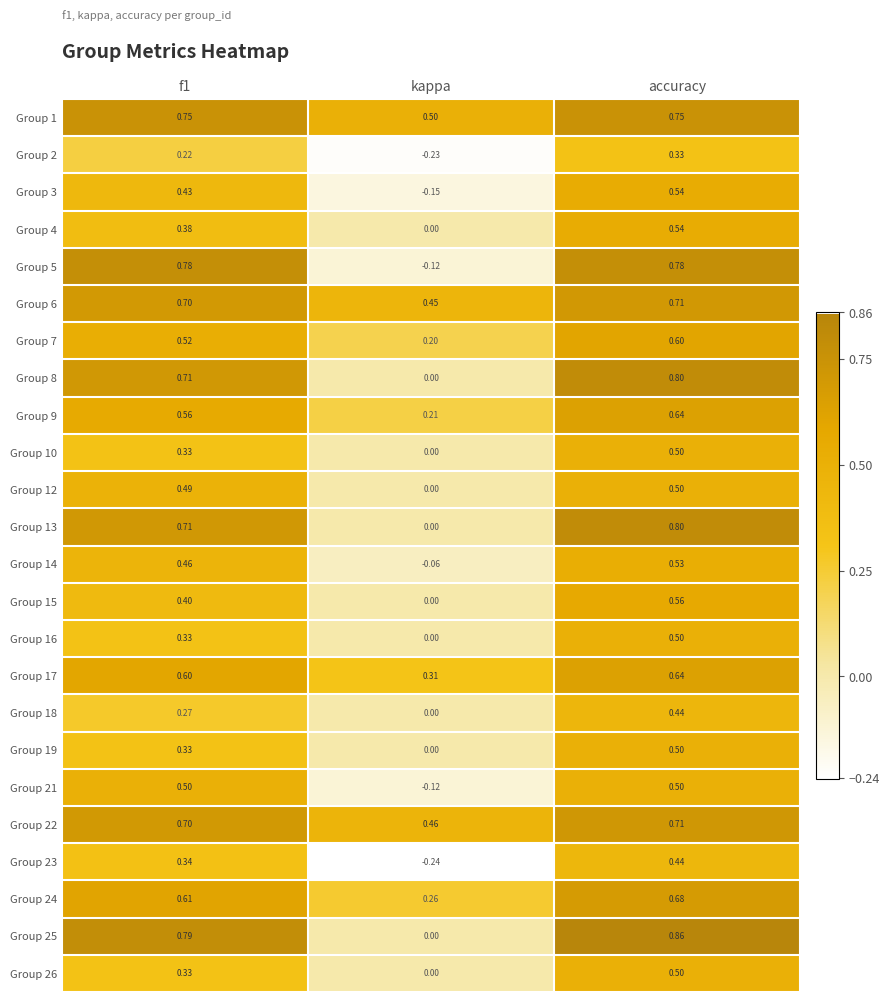

At which label does Group 12 reach its peak?

accuracy